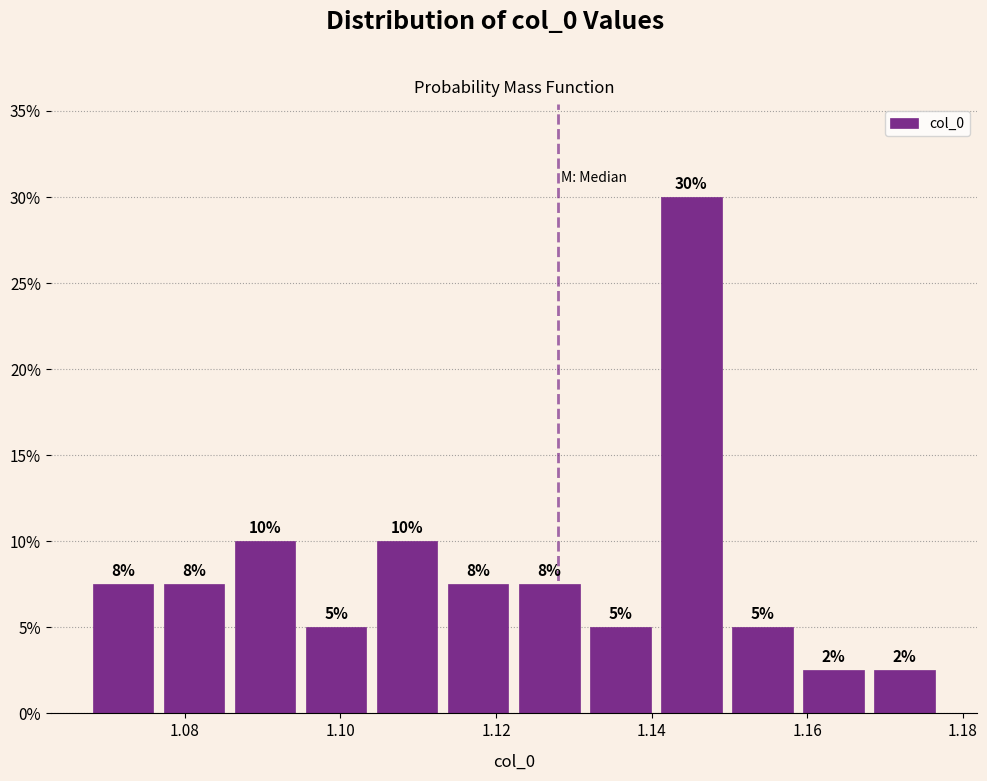

Over which range of the x-axis is the bar tallest?

1.140 to 1.150